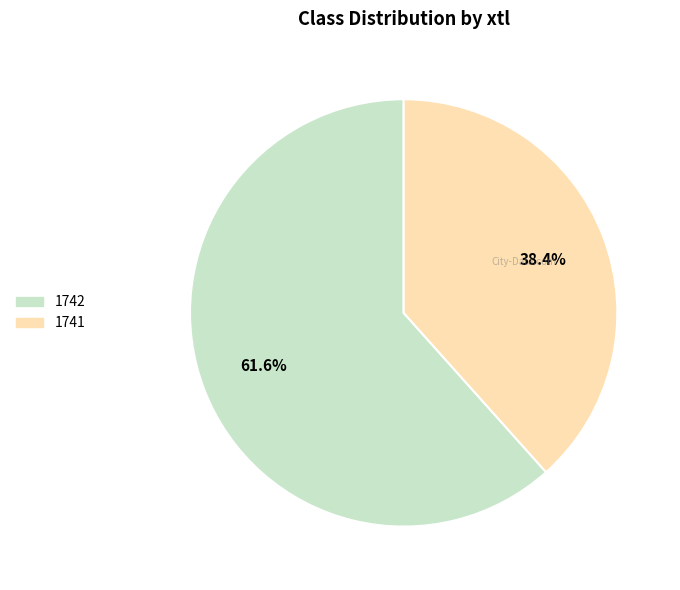

To the nearest percent, what percentage of the pie is 1742?

62%